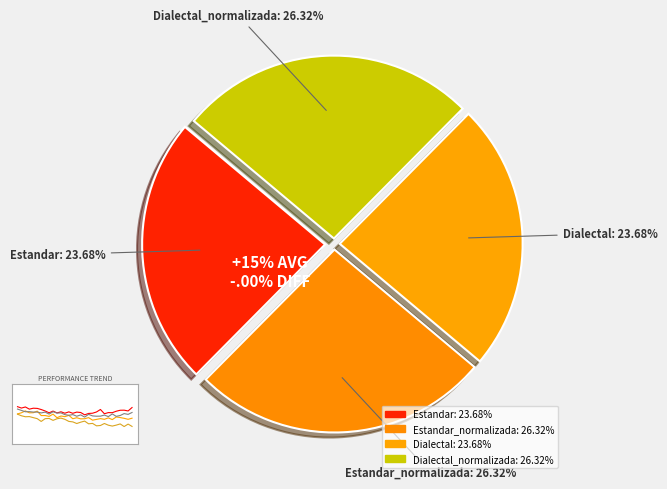

Count the number of slices in the pie.

4